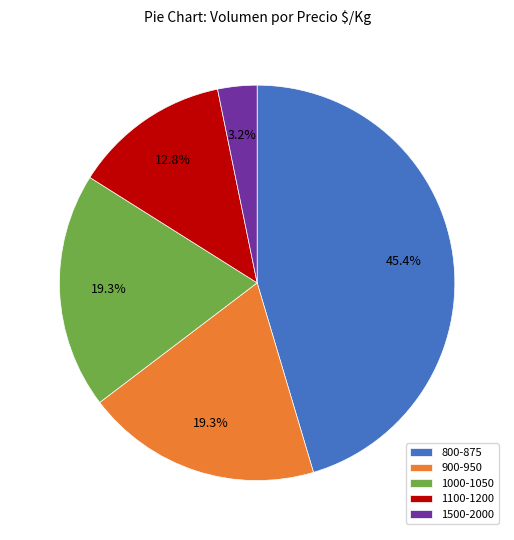

Do 1000-1050 and 1500-2000 together represent more than half of the pie?

No